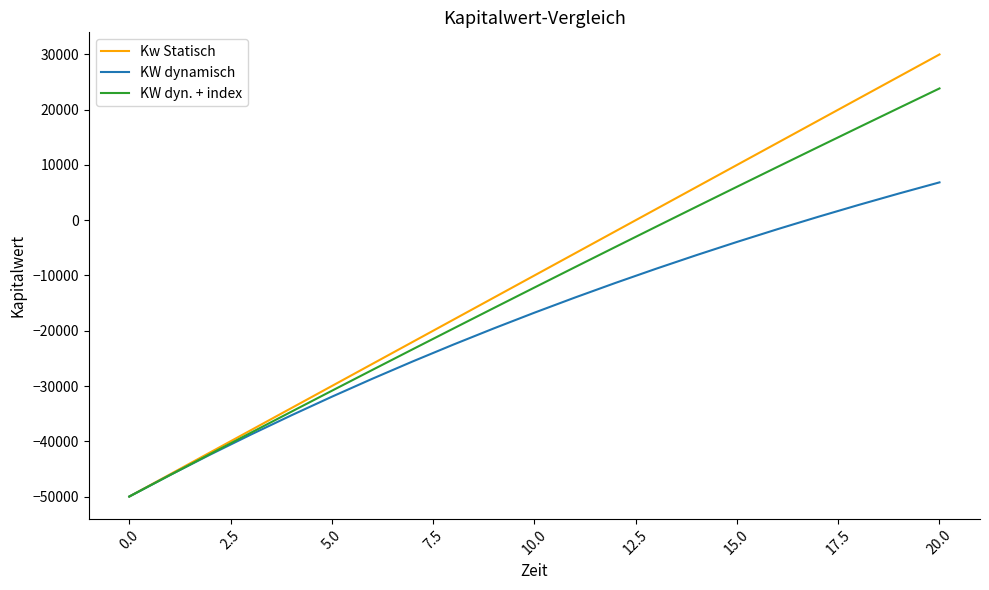

Which series has the largest range (max minus min)?

Kw Statisch